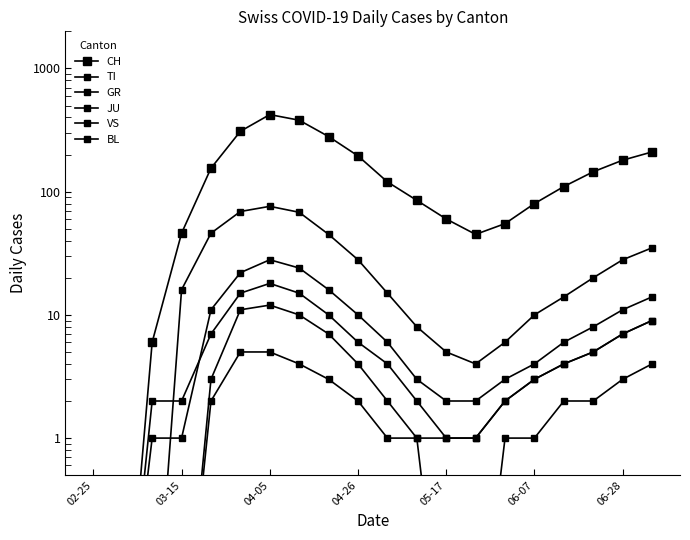

How many categories are shown in the chart?

20